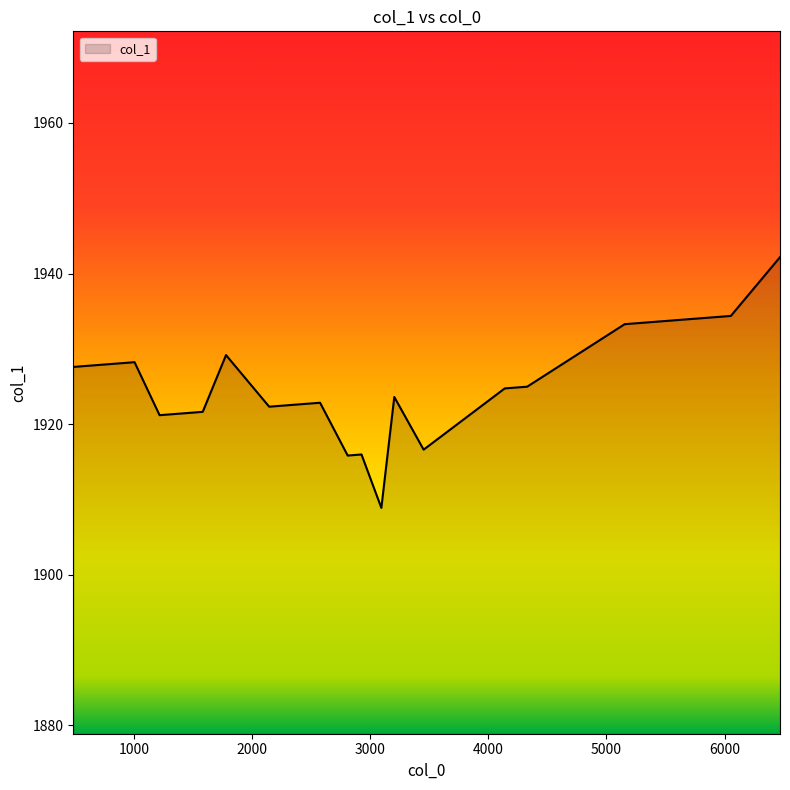

What is the average value?

1925.2